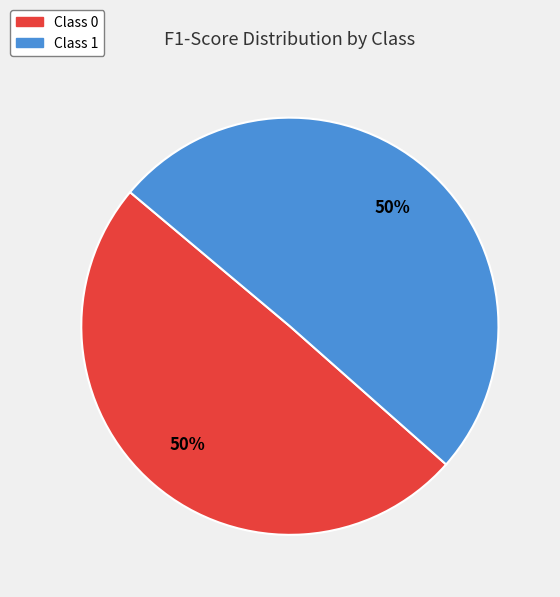

To the nearest percent, what is the average slice percentage?

50%